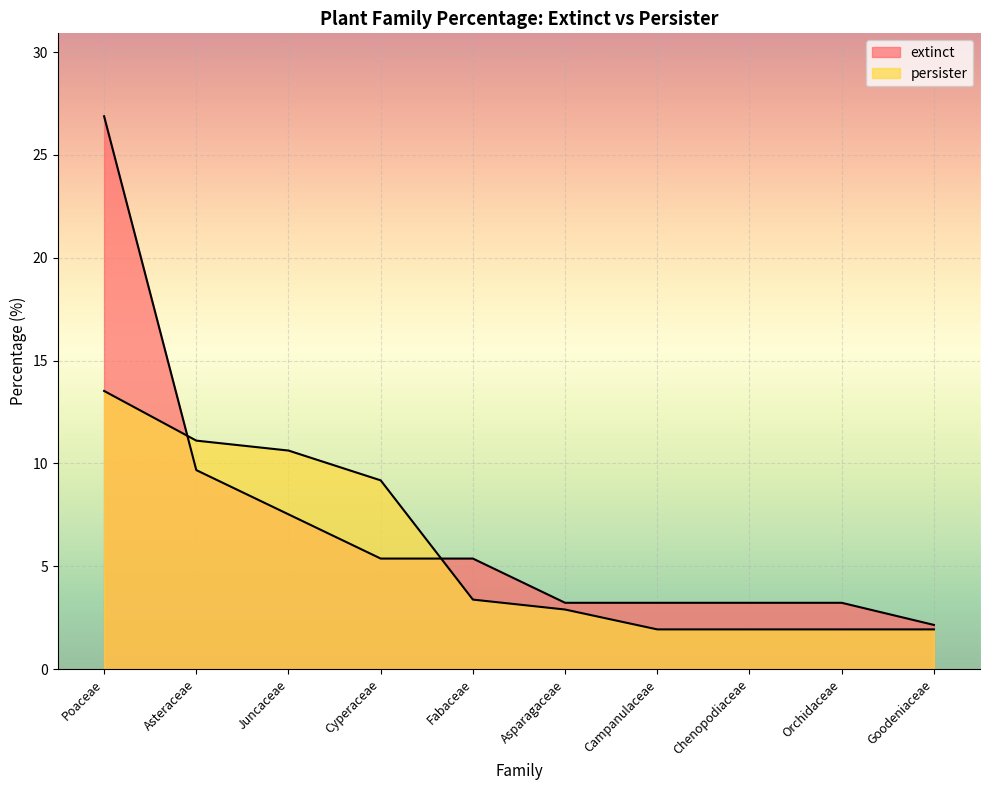

What are all the series names shown in the legend?

extinct, persister